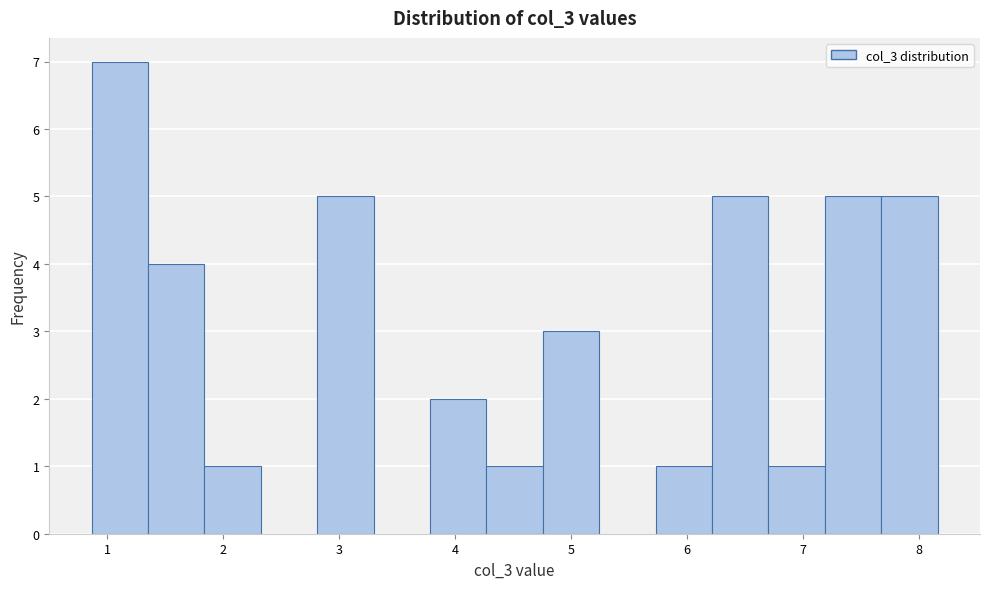

Reading left to right, transcribe this chart: for each bar, give the range it covers on the x-axis and its height. Neither the bar edges nor the heights are printed on the chart, so give them approximately, as read against the axes.

0.9 to 1.4: 7
1.4 to 1.8: 4
1.8 to 2.3: 1
2.3 to 2.8: 0
2.8 to 3.3: 5
3.3 to 3.8: 0
3.8 to 4.3: 2
4.3 to 4.8: 1
4.8 to 5.2: 3
5.2 to 5.7: 0
5.7 to 6.2: 1
6.2 to 6.7: 5
6.7 to 7.2: 1
7.2 to 7.7: 5
7.7 to 8.2: 5